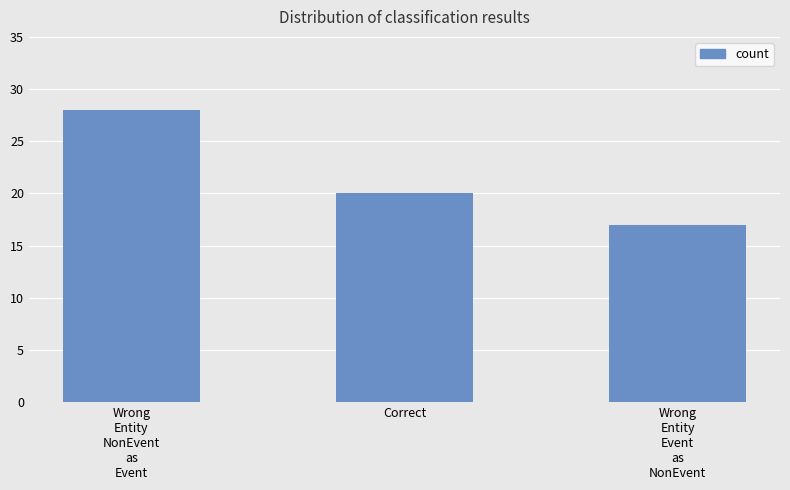

Rank the categories by value from lowest to highest.

Wrong
Entity
Event
as
NonEvent, Correct, Wrong
Entity
NonEvent
as
Event